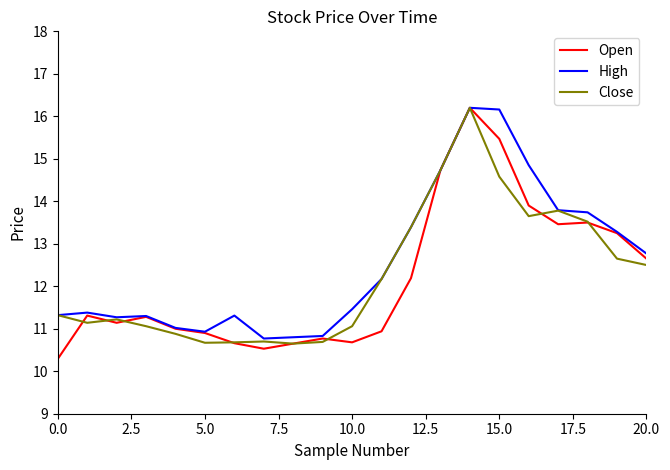

Which series has the widest spread of values?

Open